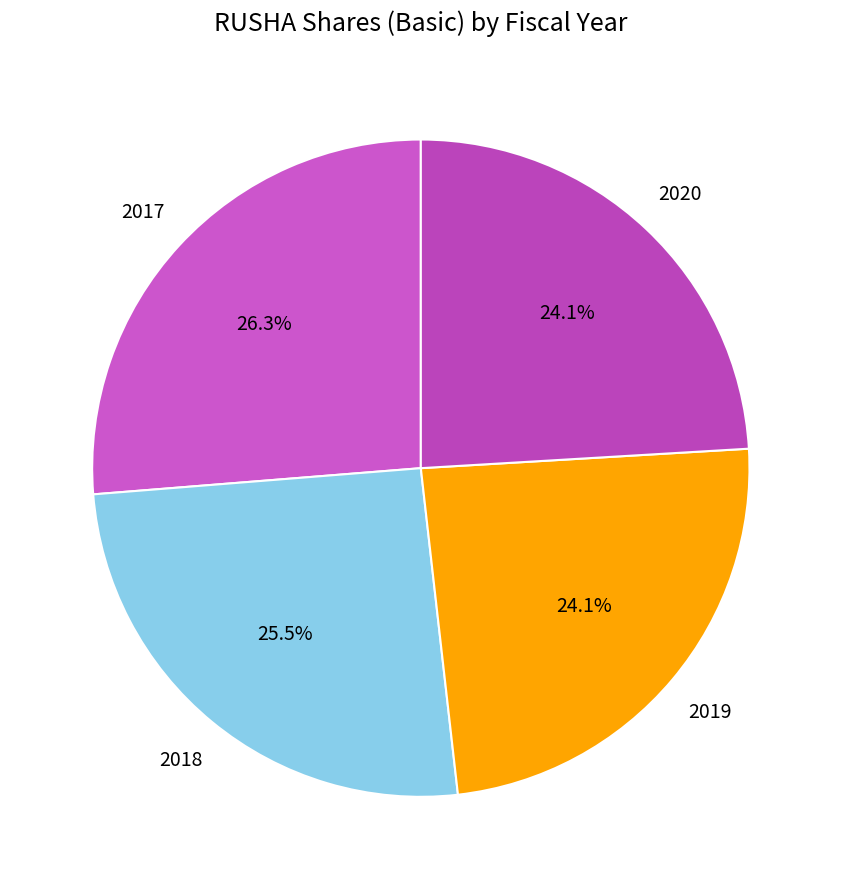

How many slices are in this pie chart?

4